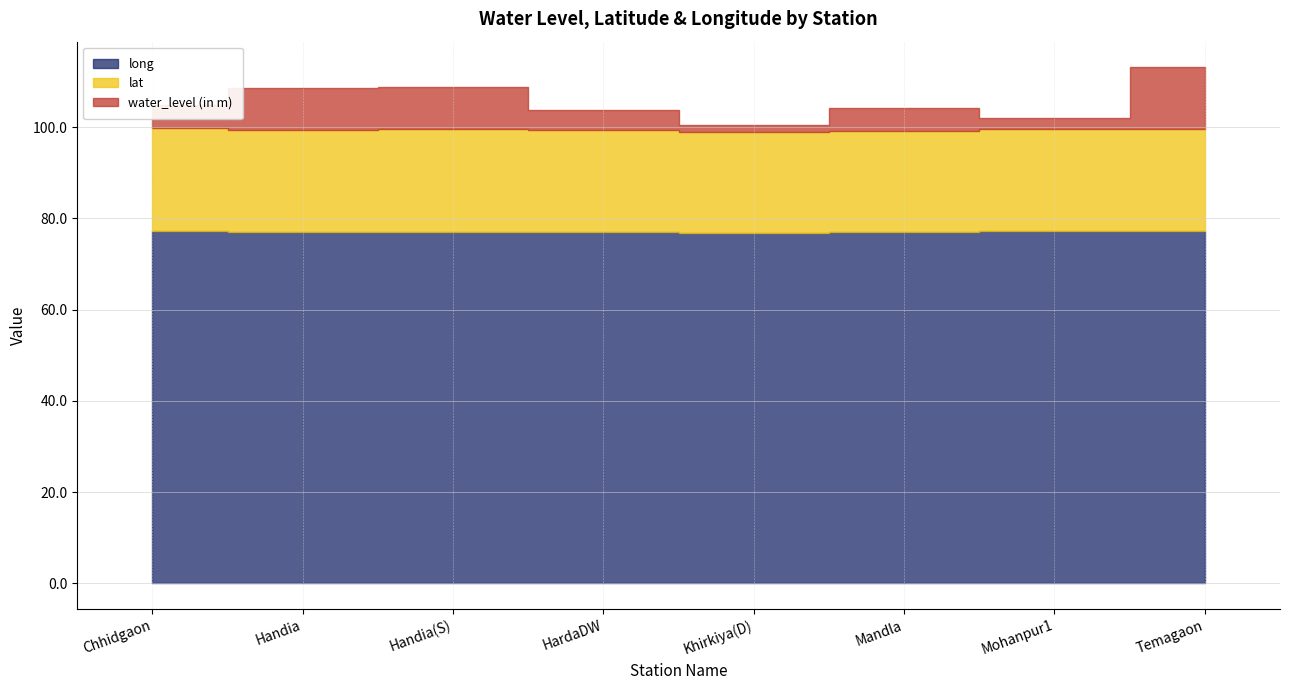

Which has a higher value, Temagaon or Handia?

Temagaon